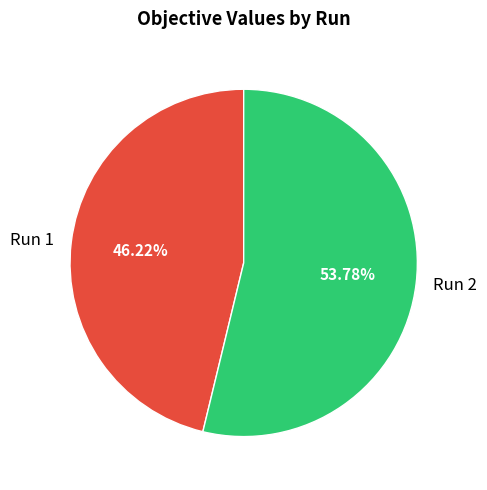

The Run 2 slice represents 54% of the pie. True or false?

True